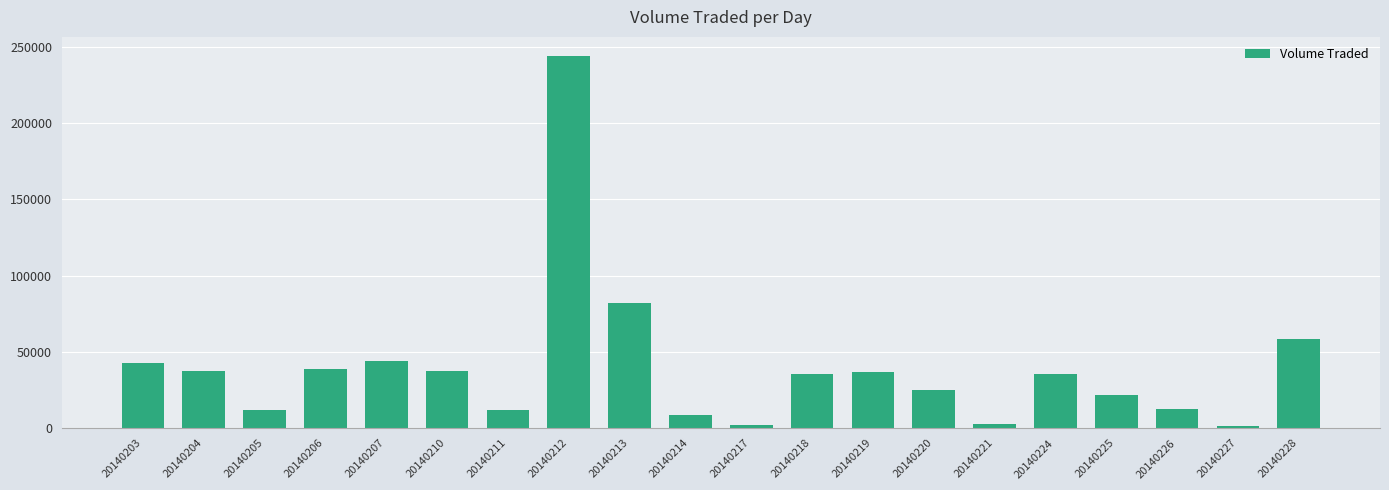

What is the value of the 19th bar from the left?

1500